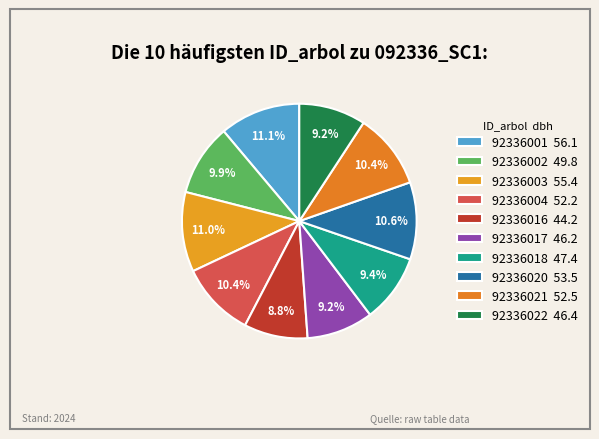

How many slices are in this pie chart?

10